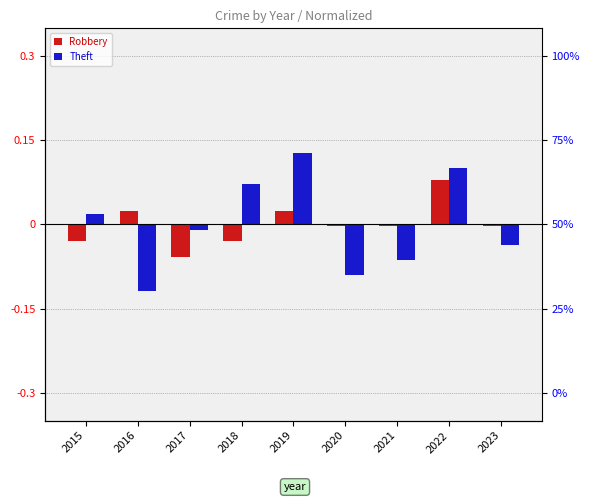

What is the difference between the Theft values at 2015 and 2023?

0.1